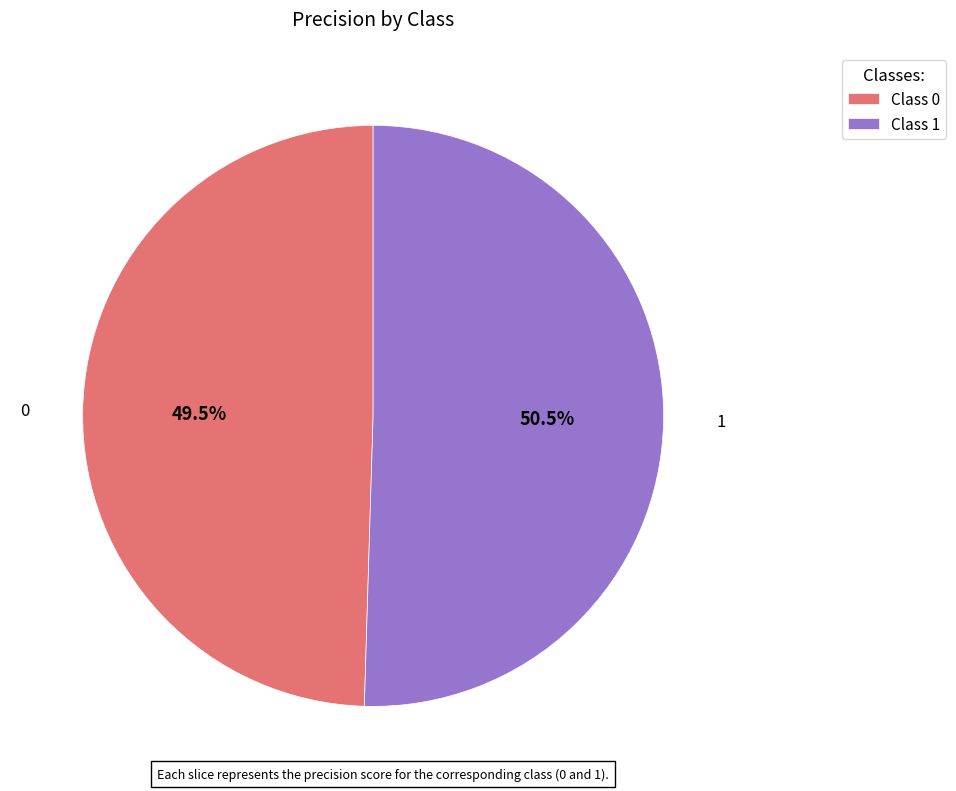

Count the number of slices in the pie.

2